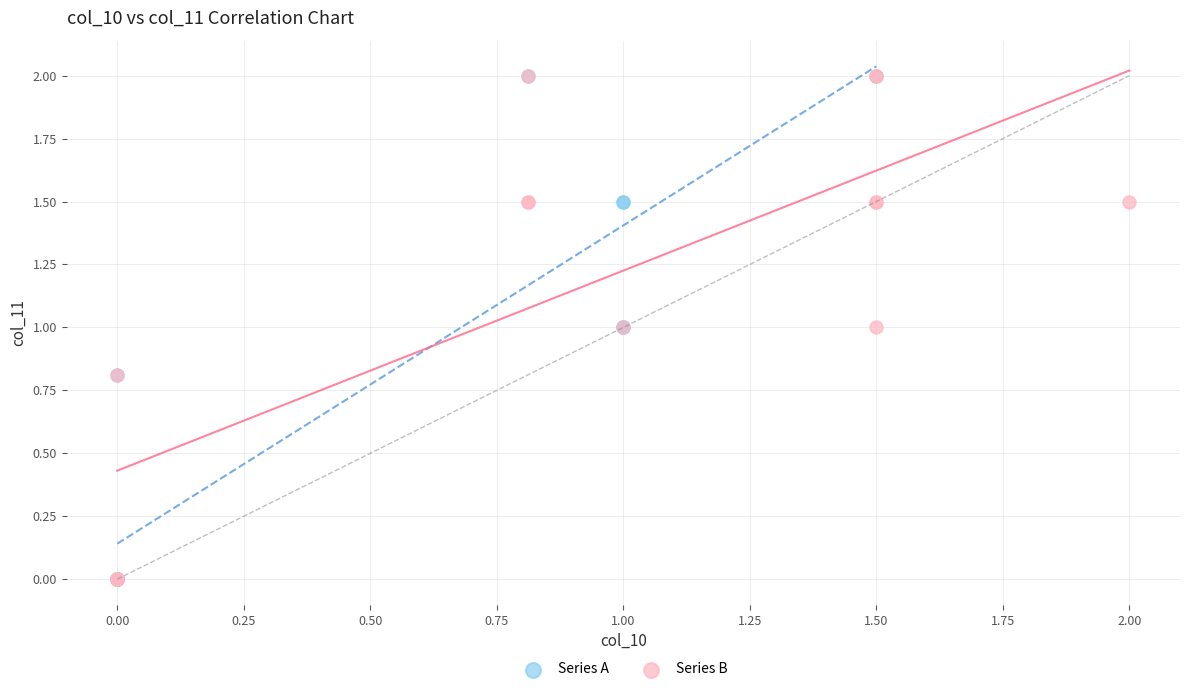

What are all the series names shown in the legend?

Series A, Series B